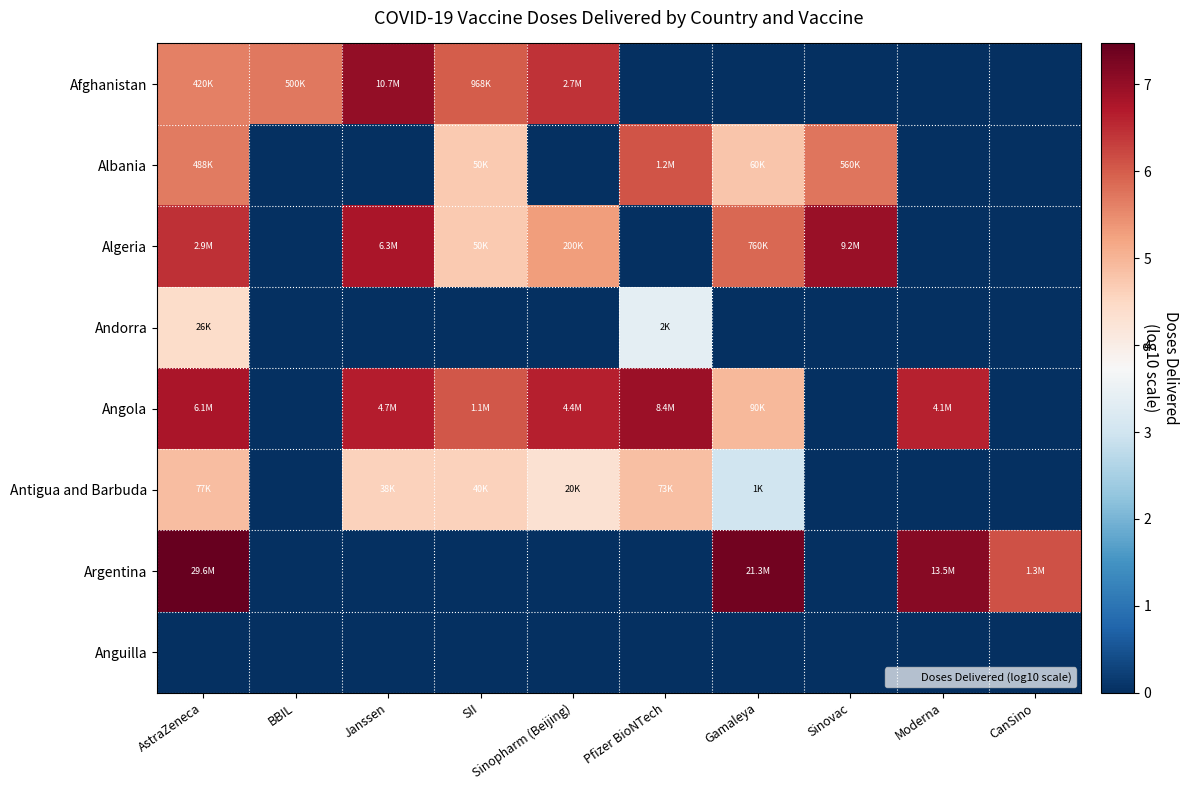

Reading left to right, extract all data points from this chart.

Afghanistan: AstraZeneca=5.6	BBIL=5.7	Janssen=7.0	SII=6.0	Sinopharm (Beijing)=6.4	Pfizer BioNTech=0.0	Gamaleya=0.0	Sinovac=0.0	Moderna=0.0	CanSino=0.0
Albania: AstraZeneca=5.7	BBIL=0.0	Janssen=0.0	SII=4.7	Sinopharm (Beijing)=0.0	Pfizer BioNTech=6.1	Gamaleya=4.8	Sinovac=5.7	Moderna=0.0	CanSino=0.0
Algeria: AstraZeneca=6.5	BBIL=0.0	Janssen=6.8	SII=4.7	Sinopharm (Beijing)=5.3	Pfizer BioNTech=0.0	Gamaleya=5.9	Sinovac=7.0	Moderna=0.0	CanSino=0.0
Andorra: AstraZeneca=4.4	BBIL=0.0	Janssen=0.0	SII=0.0	Sinopharm (Beijing)=0.0	Pfizer BioNTech=3.4	Gamaleya=0.0	Sinovac=0.0	Moderna=0.0	CanSino=0.0
Angola: AstraZeneca=6.8	BBIL=0.0	Janssen=6.7	SII=6.0	Sinopharm (Beijing)=6.6	Pfizer BioNTech=6.9	Gamaleya=5.0	Sinovac=0.0	Moderna=6.6	CanSino=0.0
Antigua and Barbuda: AstraZeneca=4.9	BBIL=0.0	Janssen=4.6	SII=4.6	Sinopharm (Beijing)=4.3	Pfizer BioNTech=4.9	Gamaleya=3.0	Sinovac=0.0	Moderna=0.0	CanSino=0.0
Argentina: AstraZeneca=7.5	BBIL=0.0	Janssen=0.0	SII=0.0	Sinopharm (Beijing)=0.0	Pfizer BioNTech=0.0	Gamaleya=7.3	Sinovac=0.0	Moderna=7.1	CanSino=6.1
Anguilla: AstraZeneca=0.0	BBIL=0.0	Janssen=0.0	SII=0.0	Sinopharm (Beijing)=0.0	Pfizer BioNTech=0.0	Gamaleya=0.0	Sinovac=0.0	Moderna=0.0	CanSino=0.0